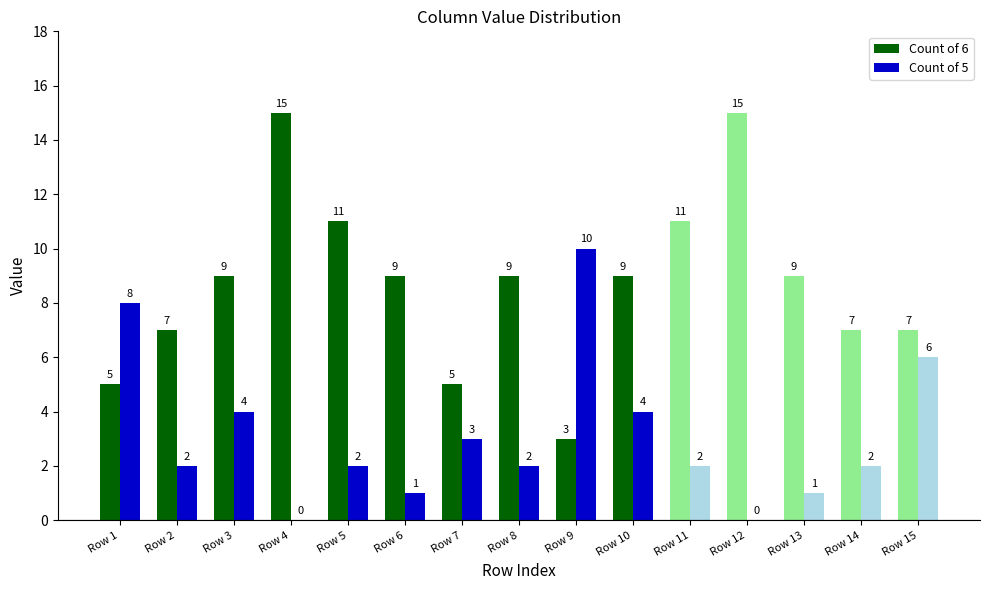

Are the bars grouped side by side (vs. stacked)?

Yes